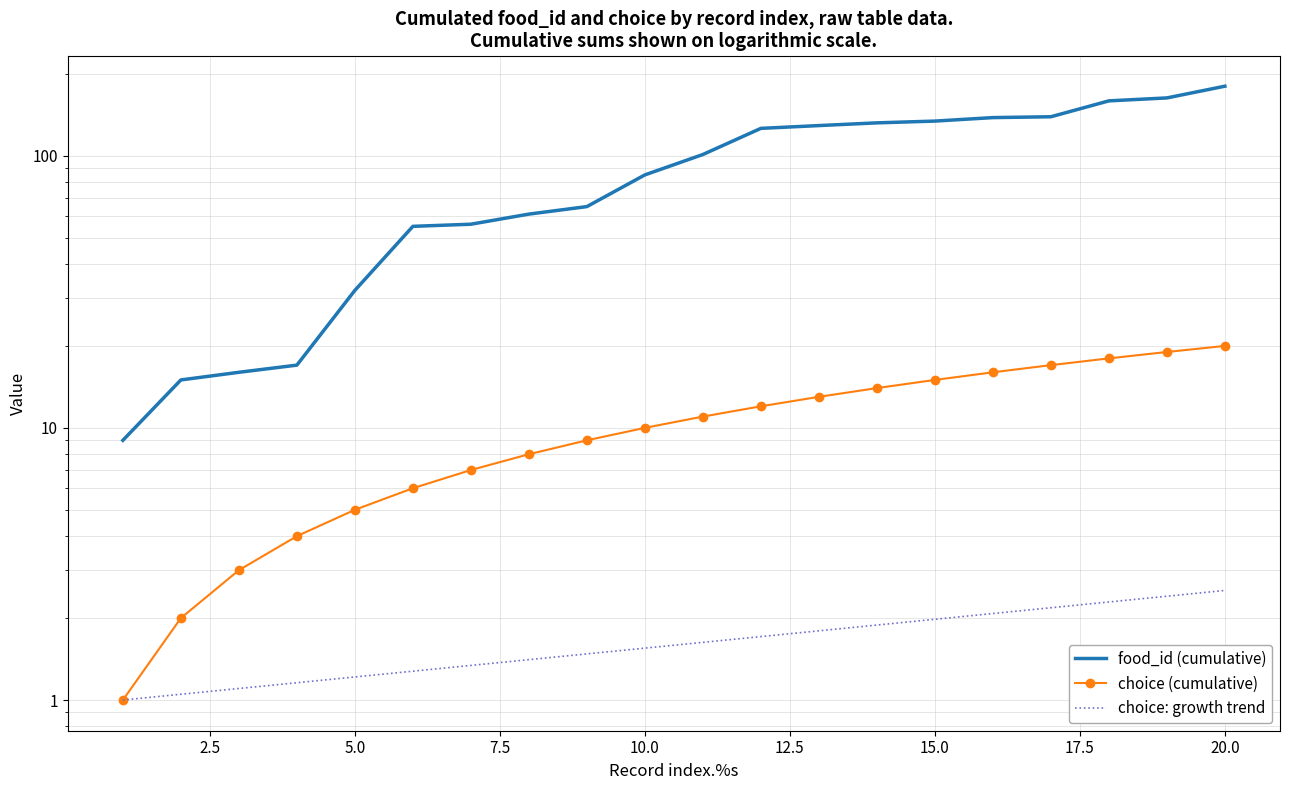

True or false: food_id (cumulative) and choice (cumulative) intersect in this chart.

False